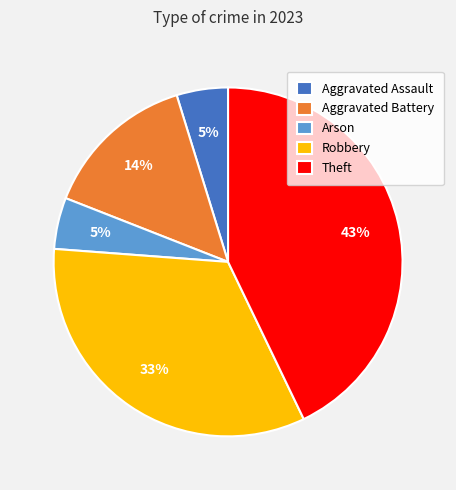

Which category has the biggest portion of the pie?

Theft